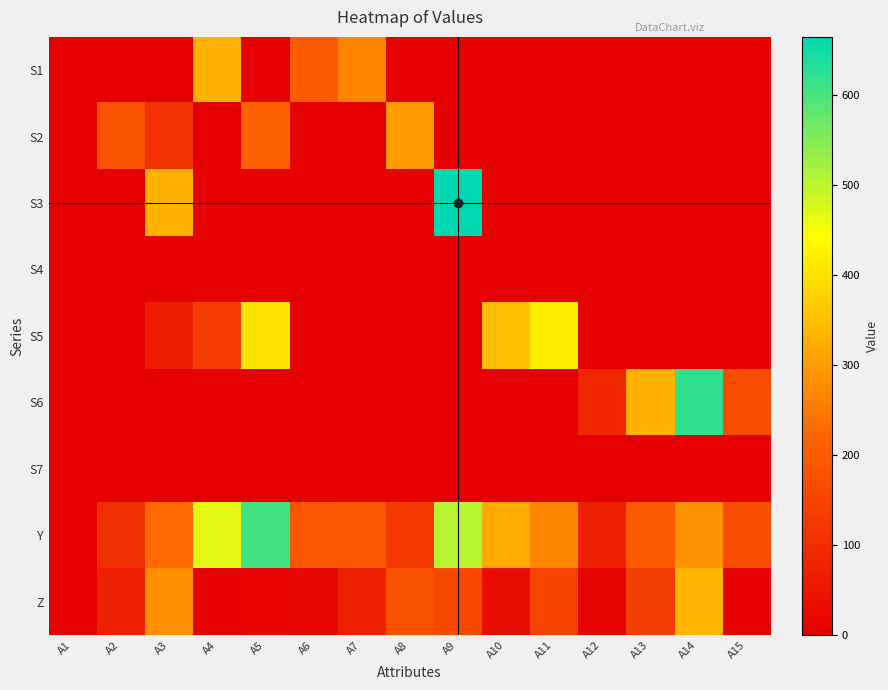

Reading left to right, list all the values displayed in this chart.

S1: A1=0	A2=0	A3=0	A4=334	A5=0	A6=200	A7=266	A8=0	A9=0	A10=0	A11=0	A12=0	A13=0	A14=0	A15=0
S2: A1=0	A2=179	A3=108	A4=0	A5=213	A6=0	A7=0	A8=300	A9=0	A10=0	A11=0	A12=0	A13=0	A14=0	A15=0
S3: A1=0	A2=0	A3=333	A4=3	A5=0	A6=0	A7=0	A8=0	A9=664	A10=0	A11=0	A12=0	A13=0	A14=0	A15=0
S4: A1=0	A2=0	A3=0	A4=0	A5=0	A6=0	A7=0	A8=0	A9=0	A10=0	A11=0	A12=0	A13=0	A14=0	A15=0
S5: A1=0	A2=0	A3=67	A4=131	A5=402	A6=0	A7=0	A8=0	A9=0	A10=351	A11=417	A12=0	A13=0	A14=0	A15=0
S6: A1=0	A2=0	A3=0	A4=0	A5=0	A6=0	A7=0	A8=0	A9=0	A10=0	A11=0	A12=84	A13=333	A14=621	A15=165
S7: A1=0	A2=0	A3=0	A4=0	A5=0	A6=0	A7=0	A8=0	A9=0	A10=0	A11=0	A12=0	A13=0	A14=0	A15=0
Y: A1=0	A2=104	A3=226	A4=468	A5=606	A6=185	A7=190	A8=125	A9=505	A10=321	A11=270	A12=73	A13=199	A14=286	A15=165
Z: A1=0	A2=75	A3=282	A4=0	A5=9	A6=15	A7=76	A8=175	A9=159	A10=30	A11=147	A12=11	A13=134	A14=335	A15=0